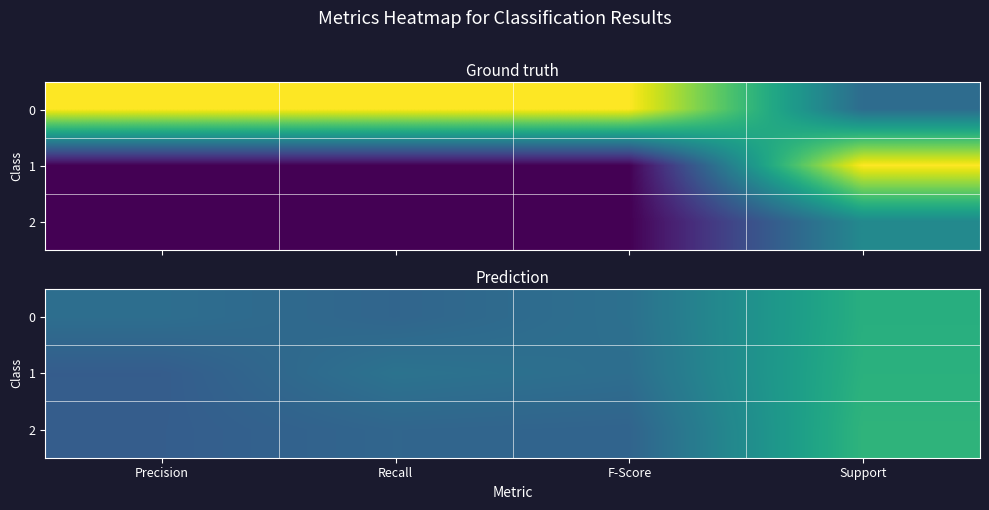

What is the greatest value displayed?

0.7